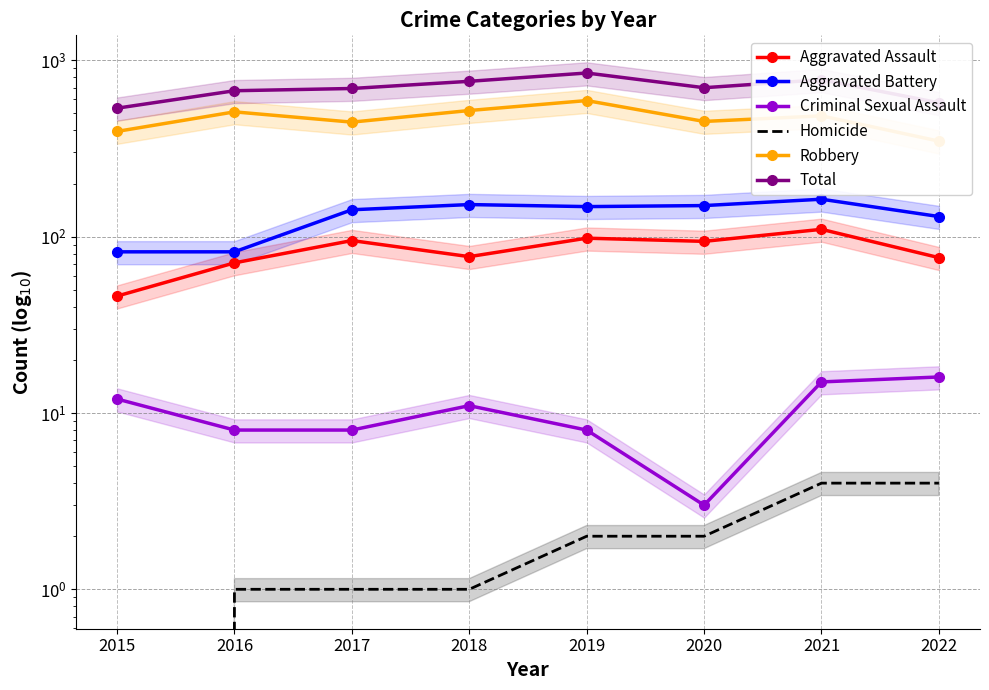

Between 2019 and 2022, which series saw the biggest shift?

Total